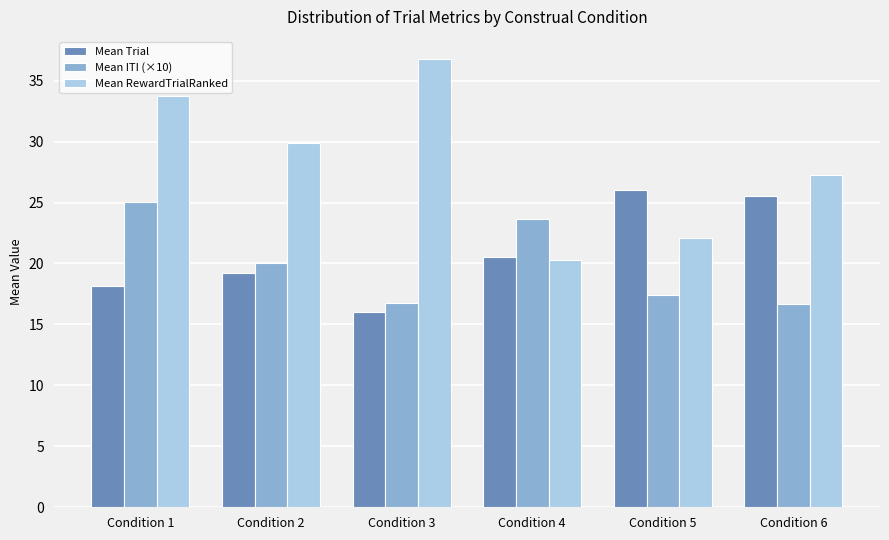

At which label does Mean Trial first exceed 20?

Condition 4